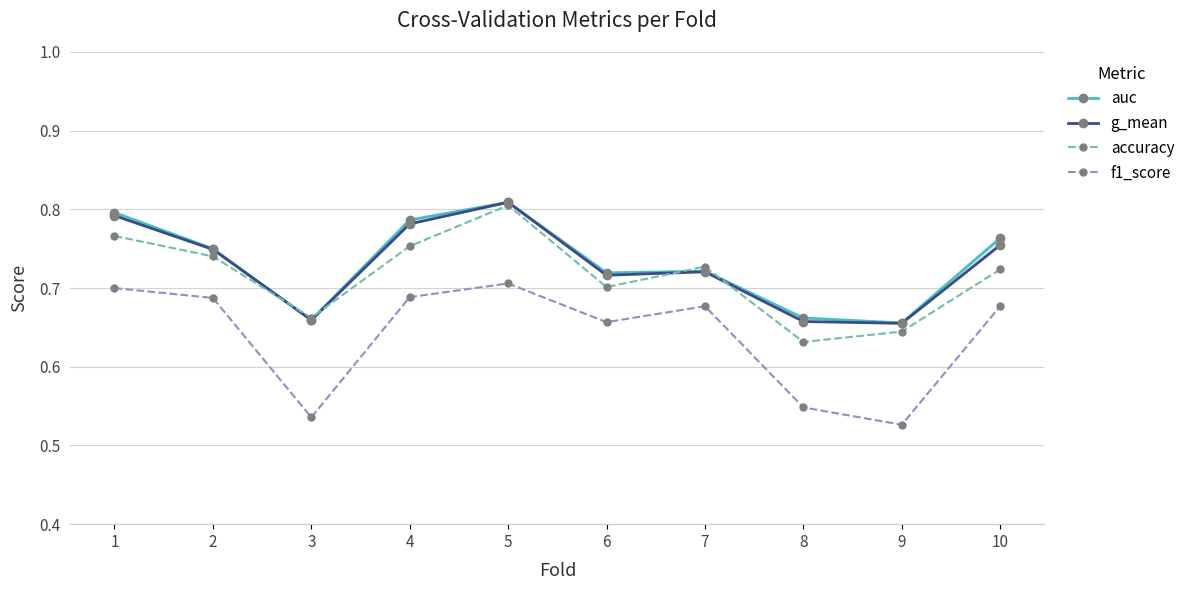

Reading right to left, extract all data points from this chart.

auc: 0.8	0.7	0.7	0.7	0.7	0.8	0.8	0.7	0.8	0.8
g_mean: 0.8	0.7	0.7	0.7	0.7	0.8	0.8	0.7	0.7	0.8
accuracy: 0.7	0.6	0.6	0.7	0.7	0.8	0.8	0.7	0.7	0.8
f1_score: 0.7	0.5	0.5	0.7	0.7	0.7	0.7	0.5	0.7	0.7